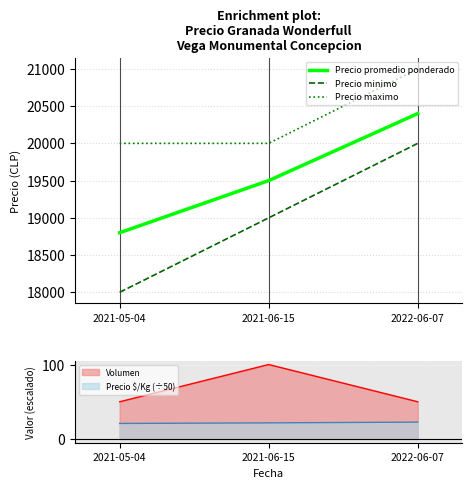

Rank the series at 2021-05-04 from highest to lowest value.

Precio maximo, Precio promedio ponderado, Precio minimo